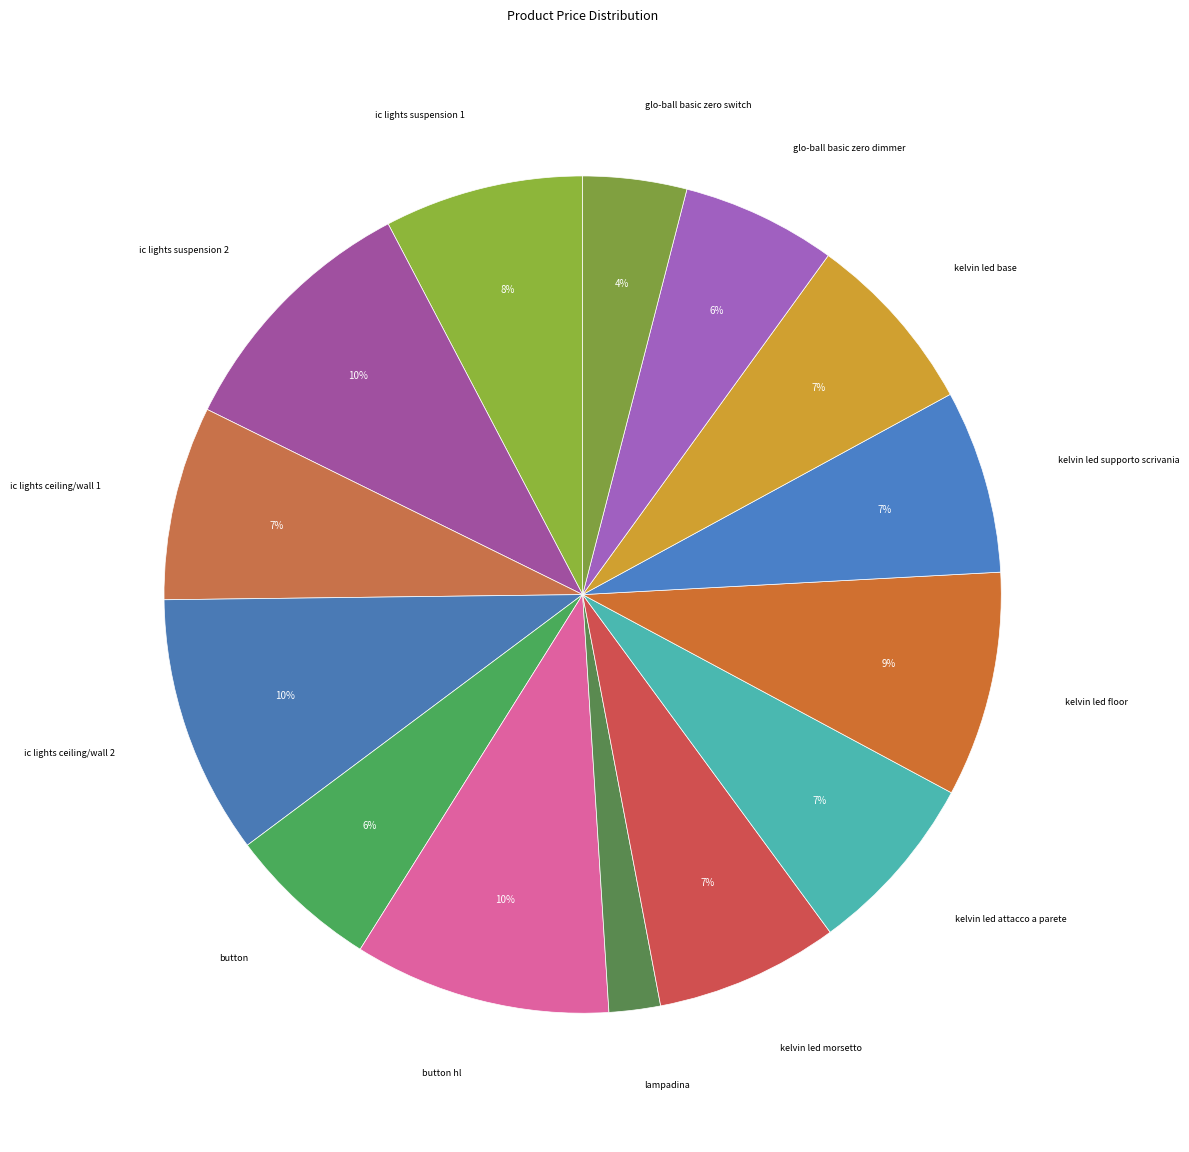

Does any single category account for the majority?

No